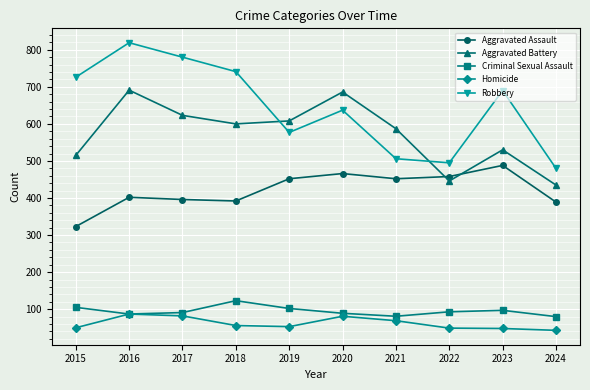

True or false: Criminal Sexual Assault has more than 0 points higher than both neighbors.

True